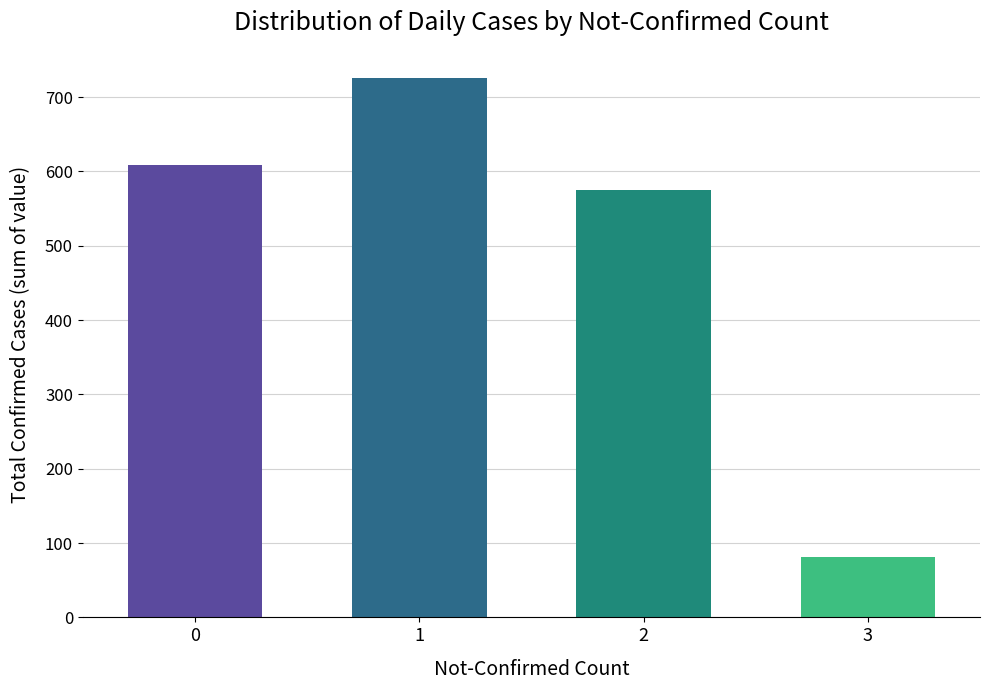

Is it true that the value at 2 is 905?

False